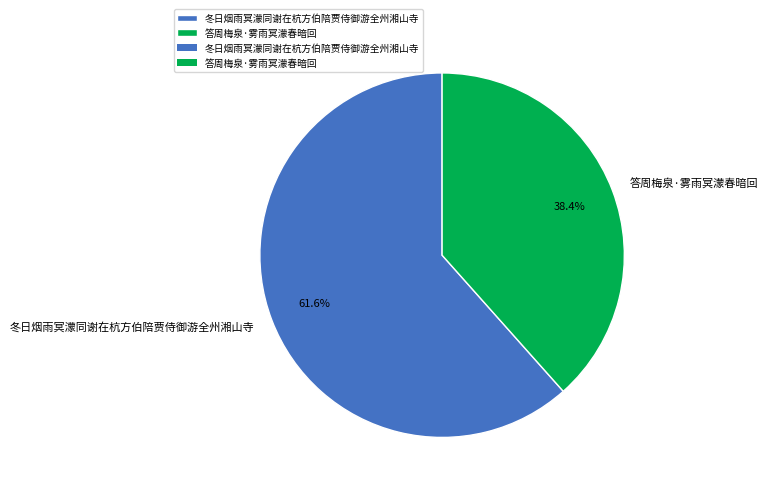

Between 答周梅泉·雾雨冥濛春暗回 and 冬日烟雨冥濛同谢在杭方伯陪贾侍御游全州湘山寺, which is larger?

冬日烟雨冥濛同谢在杭方伯陪贾侍御游全州湘山寺